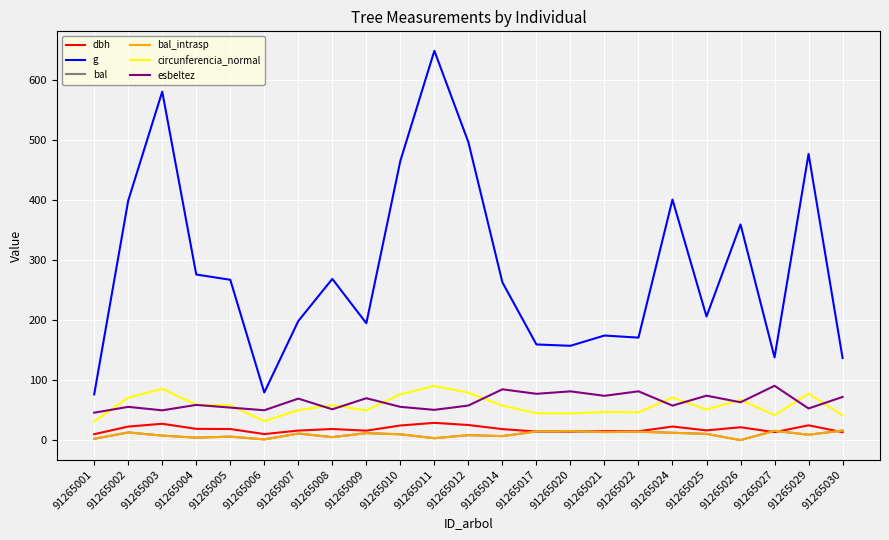

Reading left to right, what are all the values shown in this chart?

dbh: 91265001=9.8	91265002=22.6	91265003=27.2	91265004=18.8	91265005=18.4	91265006=10.1	91265007=15.9	91265008=18.5	91265009=15.8	91265010=24.4	91265011=28.8	91265012=25.1	91265014=18.3	91265017=14.2	91265020=14.2	91265021=14.9	91265022=14.8	91265024=22.6	91265025=16.2	91265026=21.4	91265027=13.2	91265029=24.6	91265030=13.2
g: 91265001=76.2	91265002=399.4	91265003=581.1	91265004=276.1	91265005=267.4	91265006=79.3	91265007=198.6	91265008=268.8	91265009=194.8	91265010=465.7	91265011=649.2	91265012=496.8	91265014=263.0	91265017=159.5	91265020=157.2	91265021=174.4	91265022=170.9	91265024=401.1	91265025=206.1	91265026=359.7	91265027=137.9	91265029=477.2	91265030=136.8
bal: 91265001=2.1	91265002=12.8	91265003=7.5	91265004=4.0	91265005=5.8	91265006=1.1	91265007=11.0	91265008=4.9	91265009=11.6	91265010=9.7	91265011=3.1	91265012=8.3	91265014=6.6	91265017=14.5	91265020=15.0	91265021=13.4	91265022=13.9	91265024=12.2	91265025=10.3	91265026=0.0	91265027=15.5	91265029=9.0	91265030=15.9
bal_intrasp: 91265001=2.1	91265002=12.8	91265003=7.5	91265004=4.0	91265005=5.8	91265006=1.1	91265007=11.0	91265008=4.9	91265009=11.6	91265010=9.7	91265011=3.1	91265012=8.3	91265014=6.6	91265017=14.5	91265020=15.0	91265021=13.4	91265022=13.9	91265024=12.2	91265025=10.3	91265026=0.0	91265027=15.5	91265029=9.0	91265030=15.9
circunferencia_normal: 91265001=30.9	91265002=70.8	91265003=85.5	91265004=58.9	91265005=58.0	91265006=31.6	91265007=50.0	91265008=58.1	91265009=49.5	91265010=76.5	91265011=90.3	91265012=79.0	91265014=57.5	91265017=44.8	91265020=44.5	91265021=46.8	91265022=46.3	91265024=71.0	91265025=50.9	91265026=67.2	91265027=41.6	91265029=77.4	91265030=41.5
esbeltez: 91265001=45.7	91265002=55.4	91265003=49.6	91265004=58.7	91265005=54.2	91265006=49.8	91265007=69.2	91265008=51.4	91265009=69.8	91265010=55.4	91265011=50.4	91265012=57.6	91265014=84.7	91265017=77.2	91265020=81.3	91265021=73.8	91265022=81.4	91265024=57.5	91265025=74.1	91265026=63.1	91265027=90.6	91265029=52.7	91265030=72.0